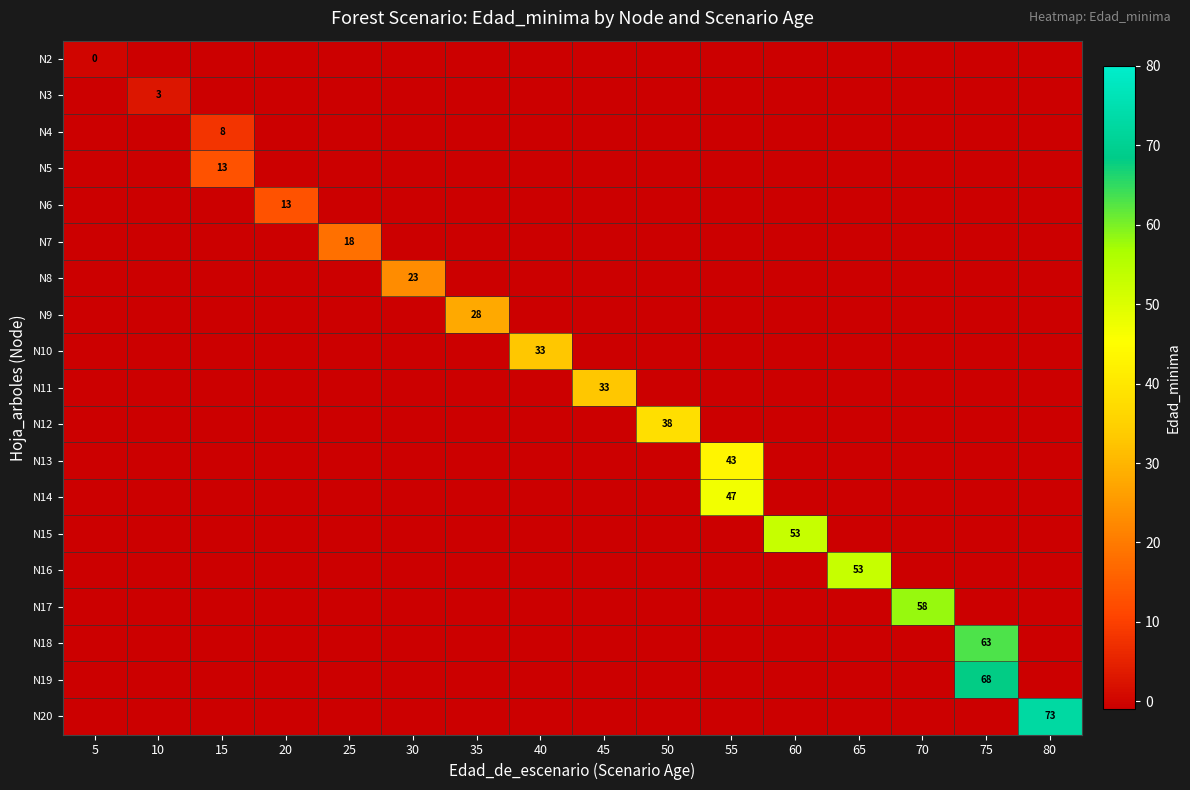

The value of row_10 at 30 is 0. True or false?

False